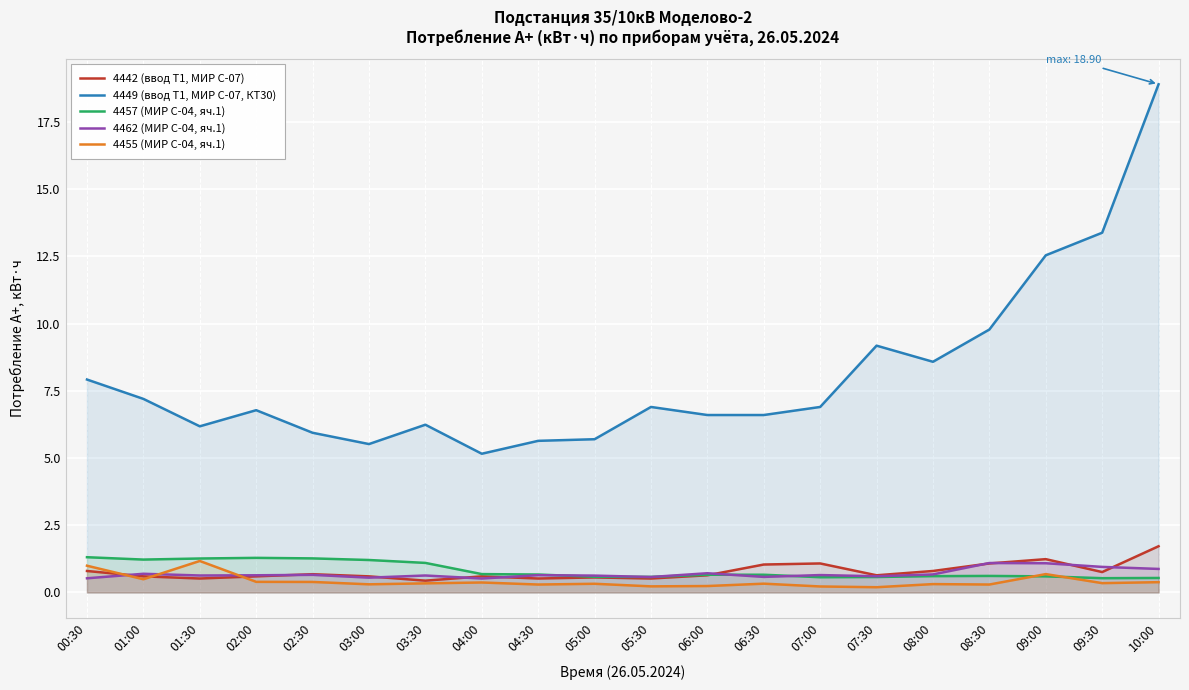

At which label does 4455 (МИР С-04, яч.1) reach its minimum?

07:30